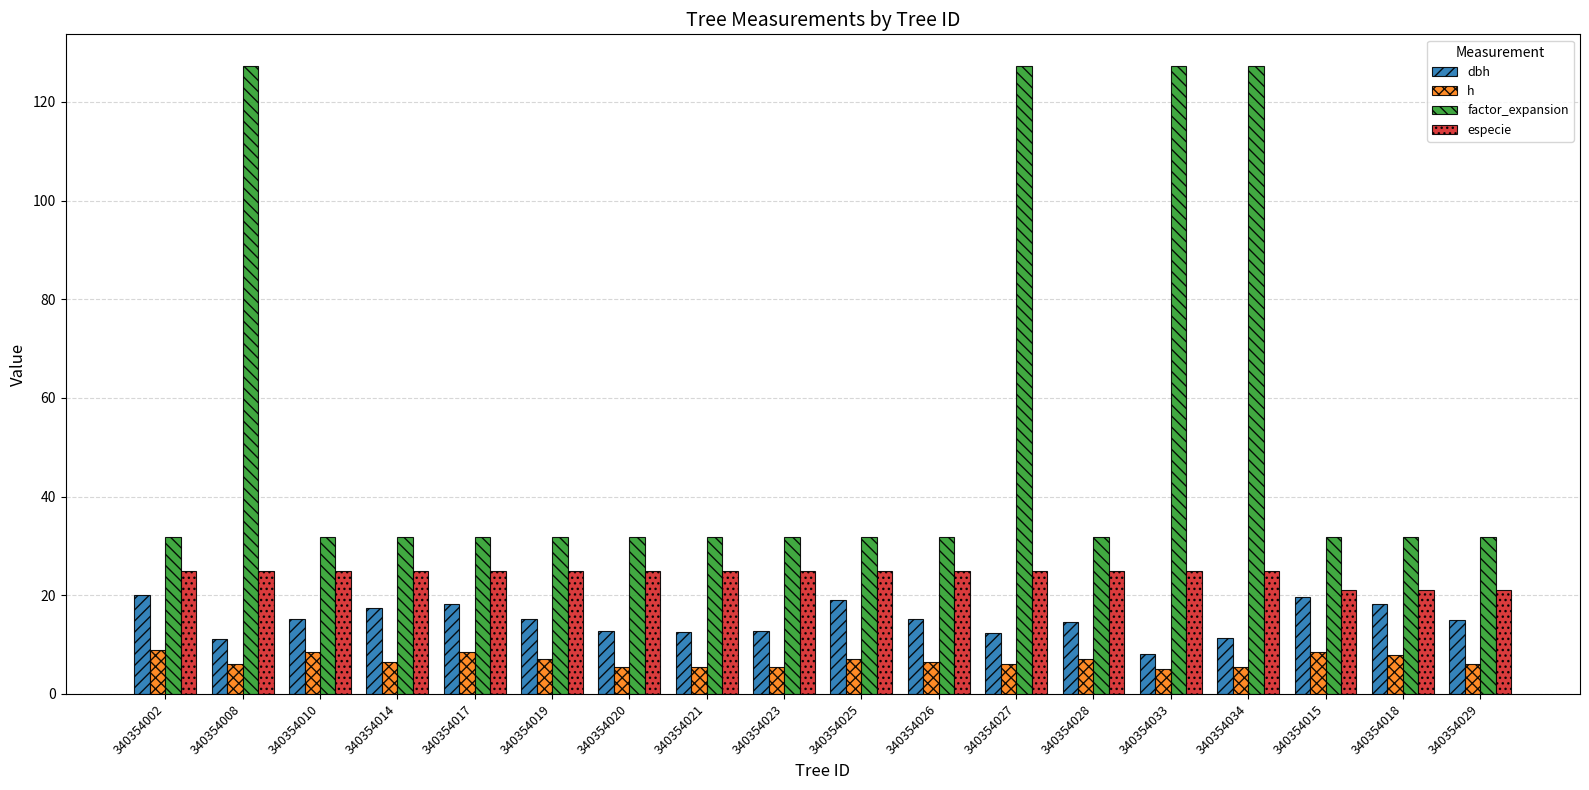

What is the label of the 12th bar from the left?

340354027